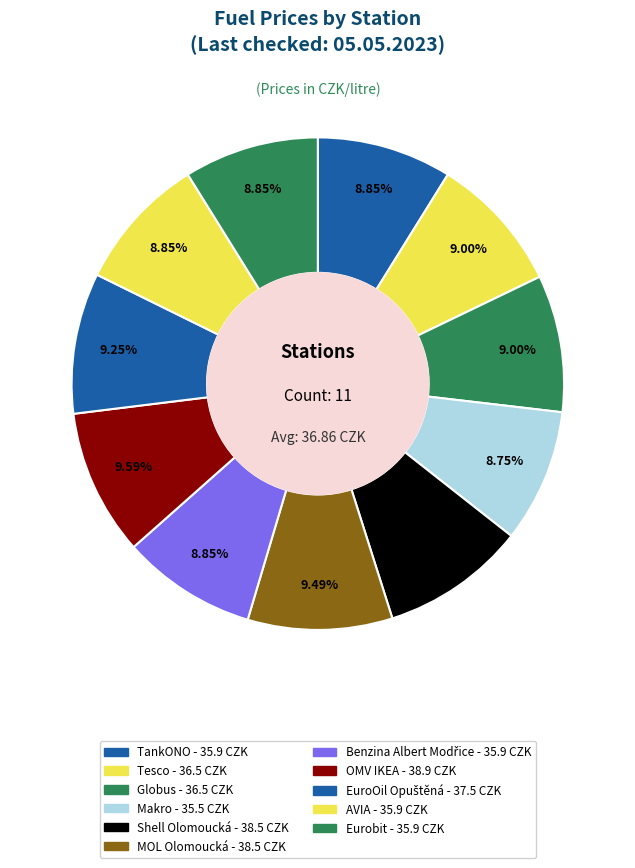

Count the number of slices in the pie.

11